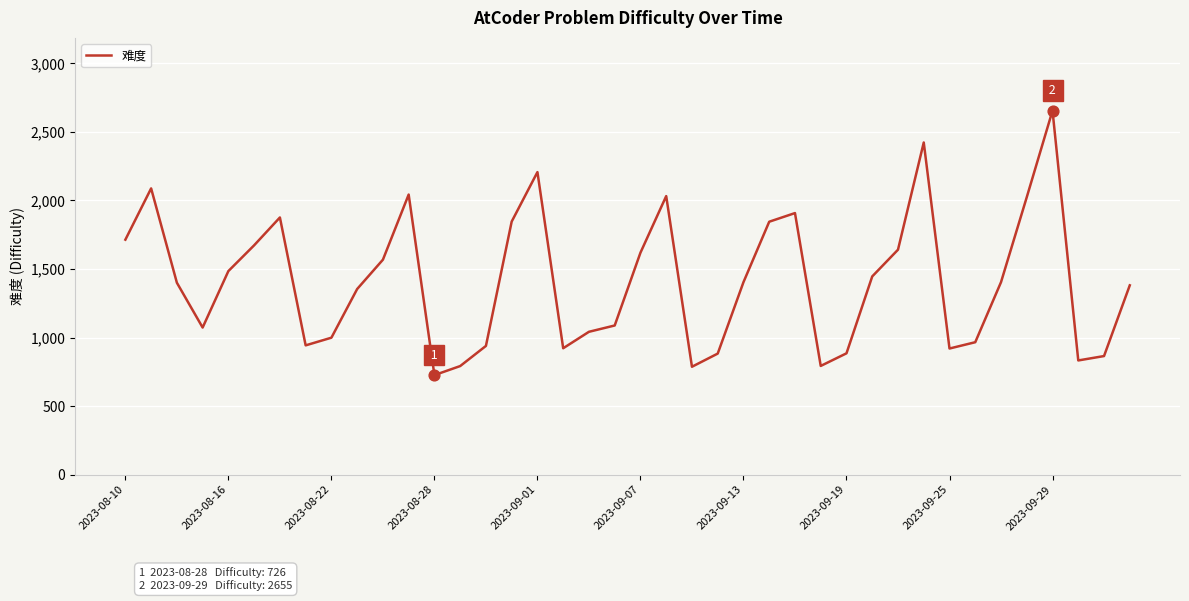

What is the minimum value shown in the chart?

726